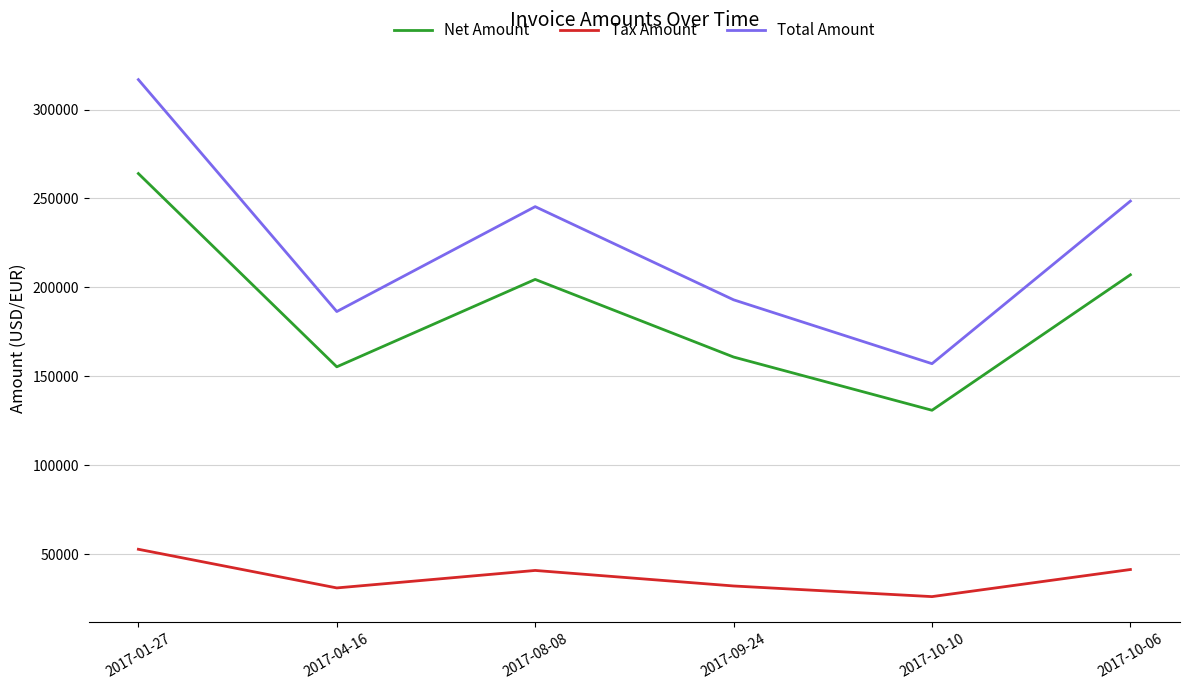

True or false: Tax Amount and Net Amount cross at least once.

False